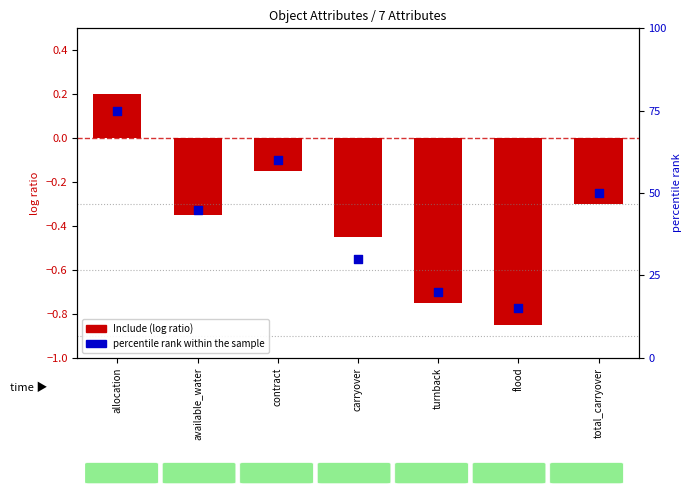

Which series reaches the minimum Y coordinate?

Include (log ratio)